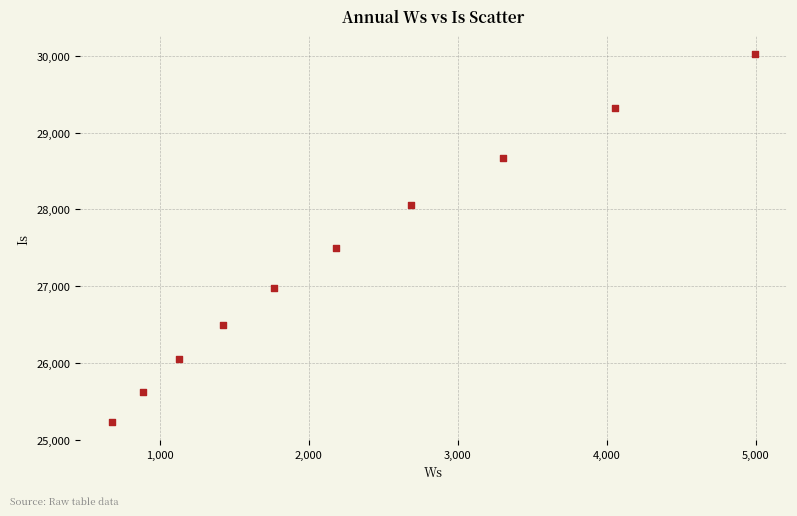

What is the range of X values (max minus min)?

4313.5